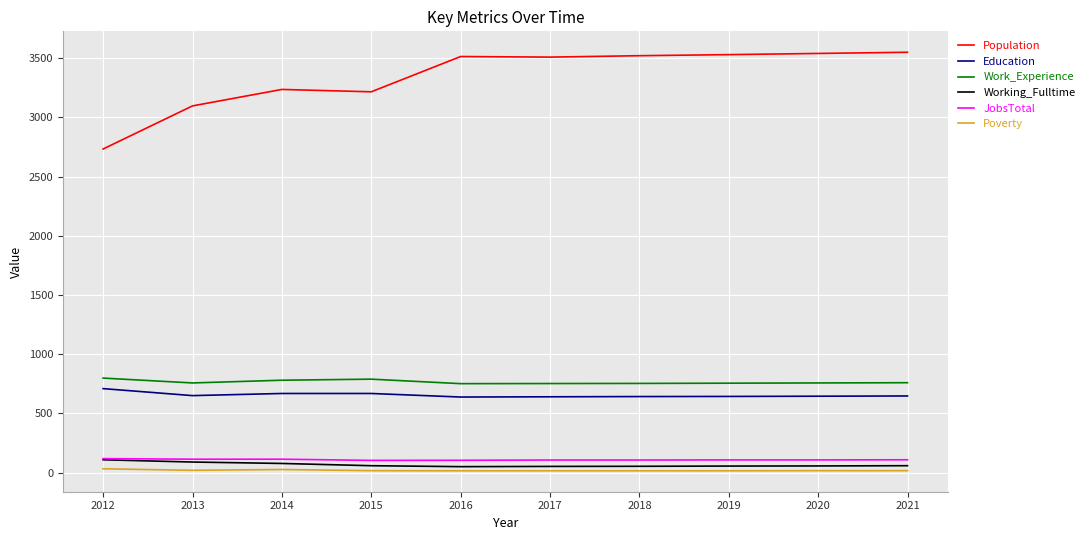

Which series has the largest total across all categories?

Population